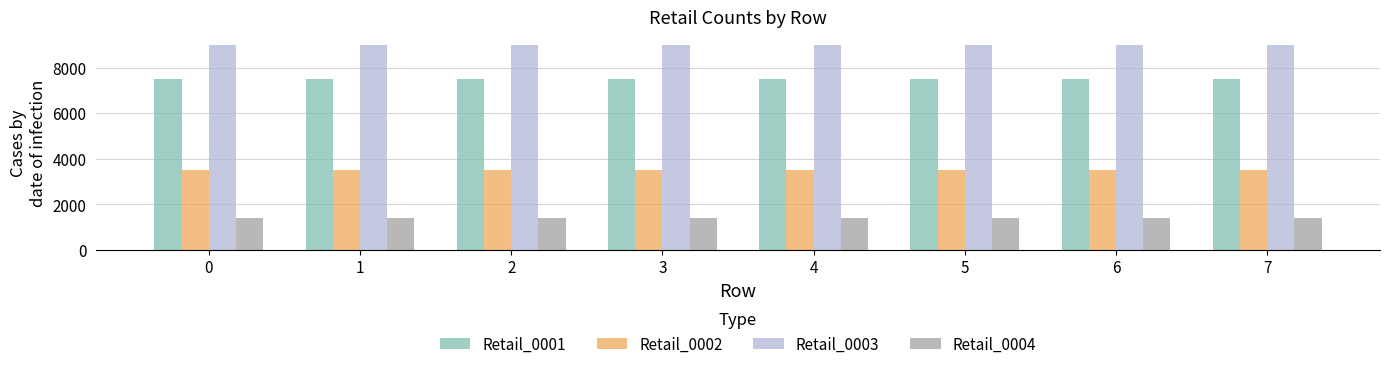

Does the chart contain any negative values?

No